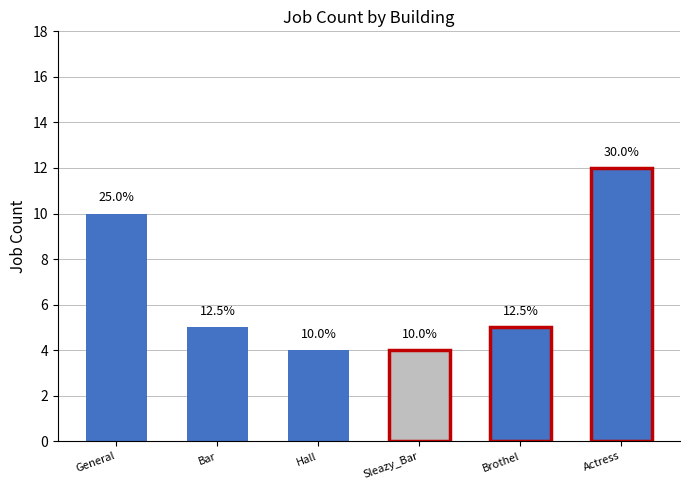

Are the bars grouped side by side (vs. stacked)?

No